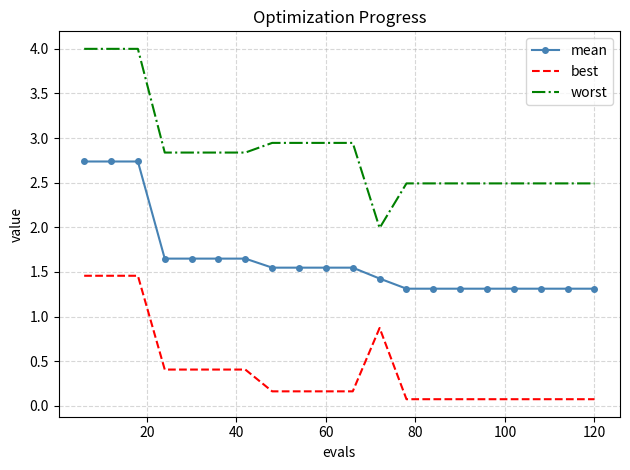

Which series has the largest total across all categories?

worst